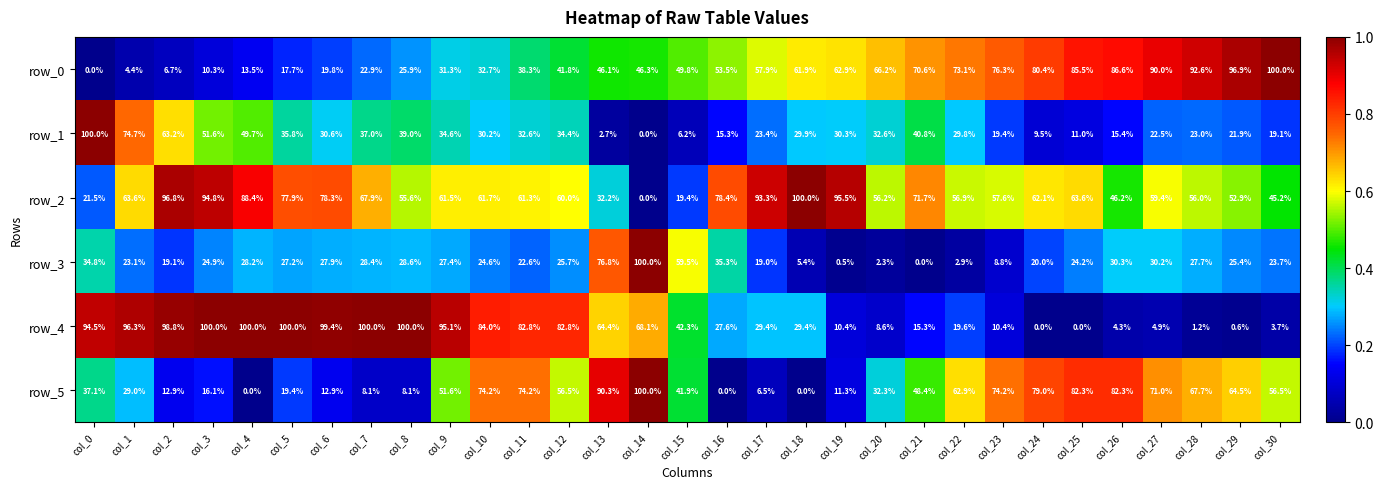

Between col_18 and col_25, which series saw the biggest shift?

row_5